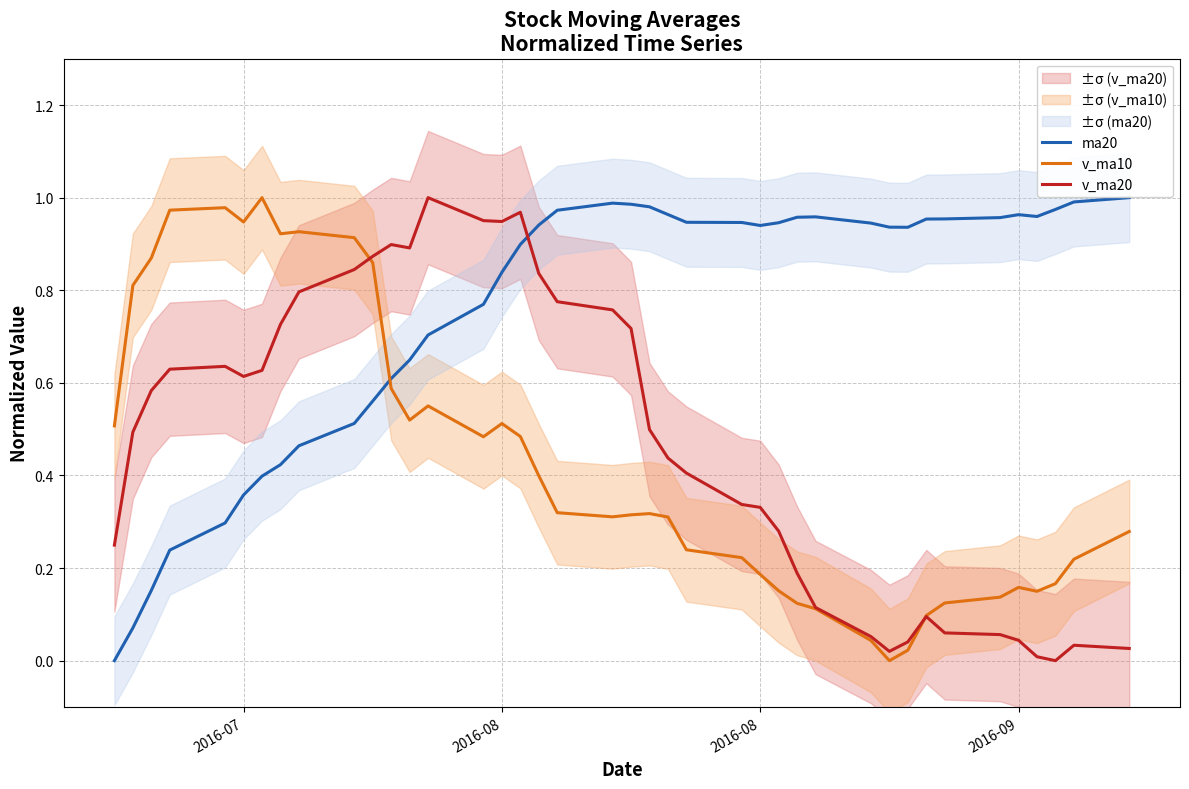

Reading right to left, extract all data points from this chart.

ma20: 1.0	1.0	1.0	1.0	1.0	1.0	1.0	1.0	0.9	0.9	0.9	1.0	1.0	0.9	0.9	0.9	0.9	1.0	1.0	1.0	1.0	1.0	0.9	0.9	0.8	0.8	0.7	0.6	0.6	0.6	0.5	0.5	0.4	0.4	0.4	0.3	0.2	0.2	0.1	0.0
v_ma10: 0.3	0.2	0.2	0.1	0.2	0.1	0.1	0.1	0.0	0.0	0.0	0.1	0.1	0.2	0.2	0.2	0.2	0.3	0.3	0.3	0.3	0.3	0.4	0.5	0.5	0.5	0.6	0.5	0.6	0.9	0.9	0.9	0.9	1.0	0.9	1.0	1.0	0.9	0.8	0.5
v_ma20: 0.0	0.0	0.0	0.0	0.0	0.1	0.1	0.1	0.0	0.0	0.1	0.1	0.2	0.3	0.3	0.3	0.4	0.4	0.5	0.7	0.8	0.8	0.8	1.0	0.9	1.0	1.0	0.9	0.9	0.9	0.8	0.8	0.7	0.6	0.6	0.6	0.6	0.6	0.5	0.2